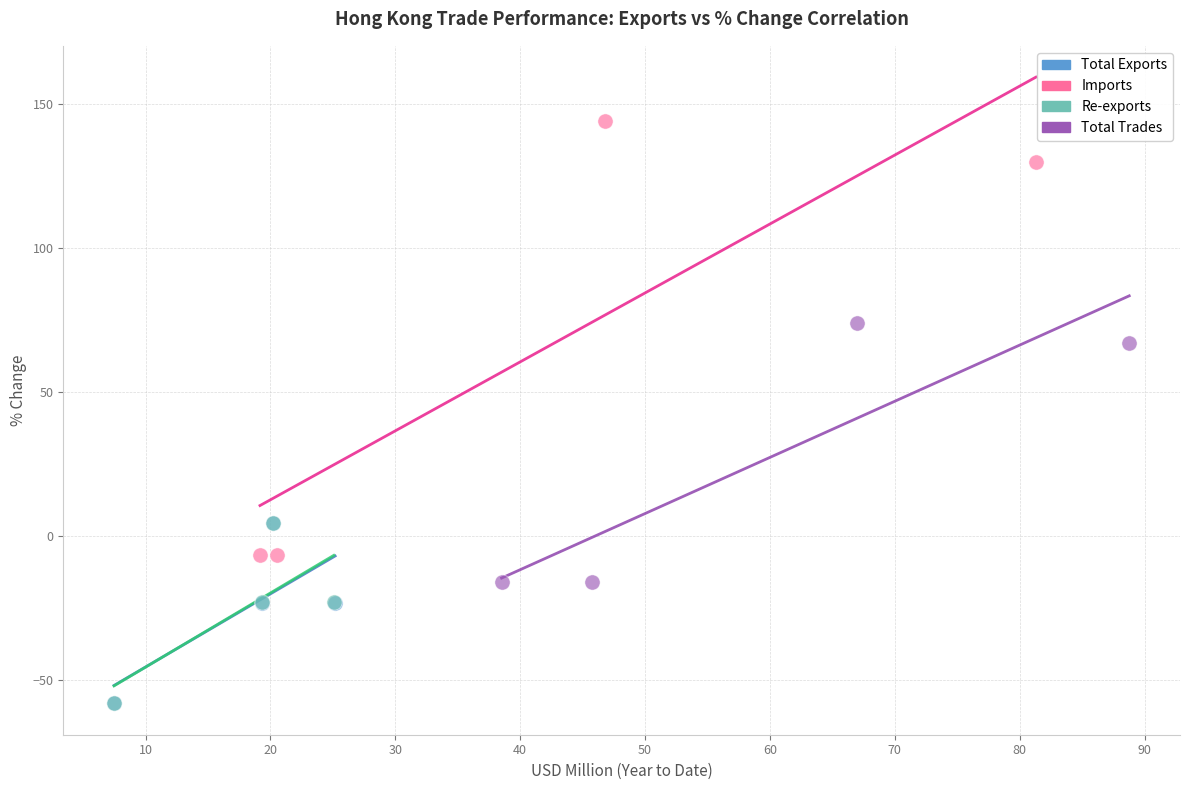

Which series reaches the maximum Y coordinate?

Imports